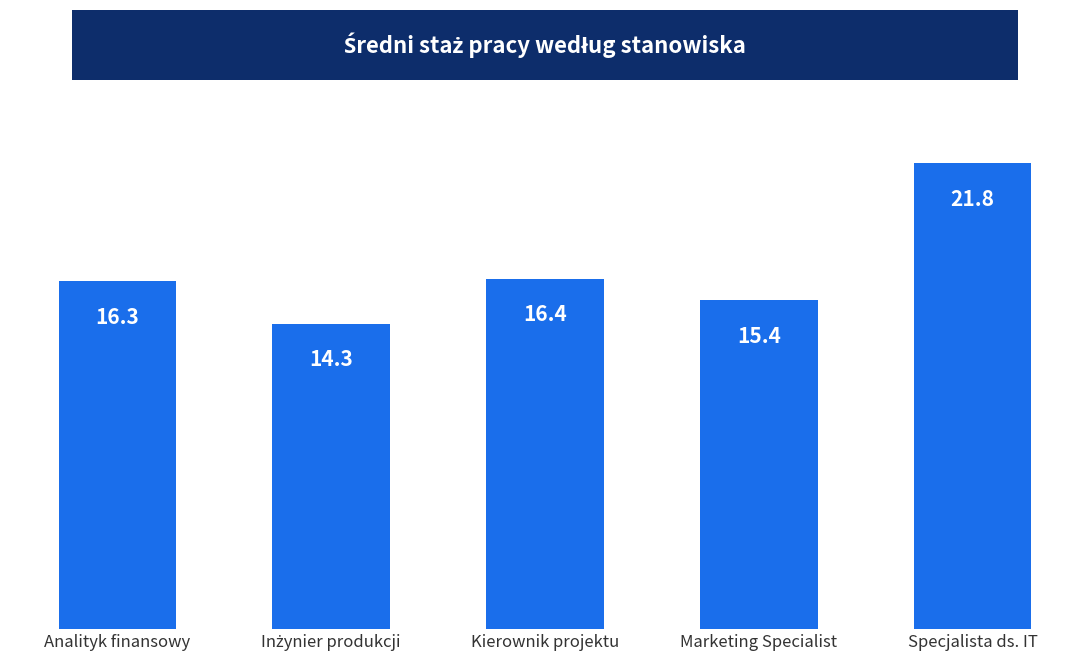

What is the difference between the values at Analityk finansowy and Kierownik projektu?

0.1